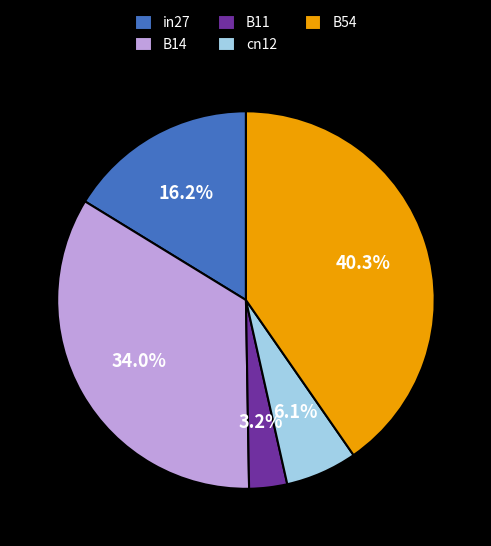

Do B54 and B11 together represent more than half of the pie?

No